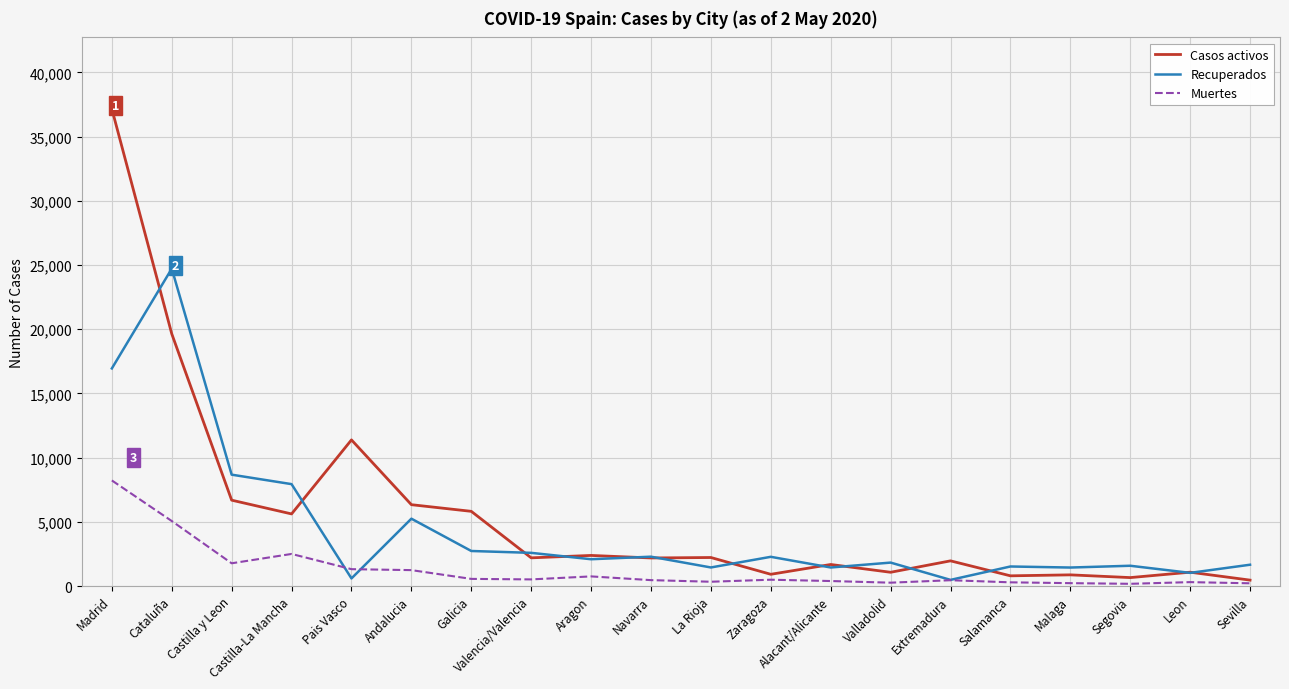

Between Andalucia and Valencia/Valencia, which series saw the biggest shift?

Casos activos